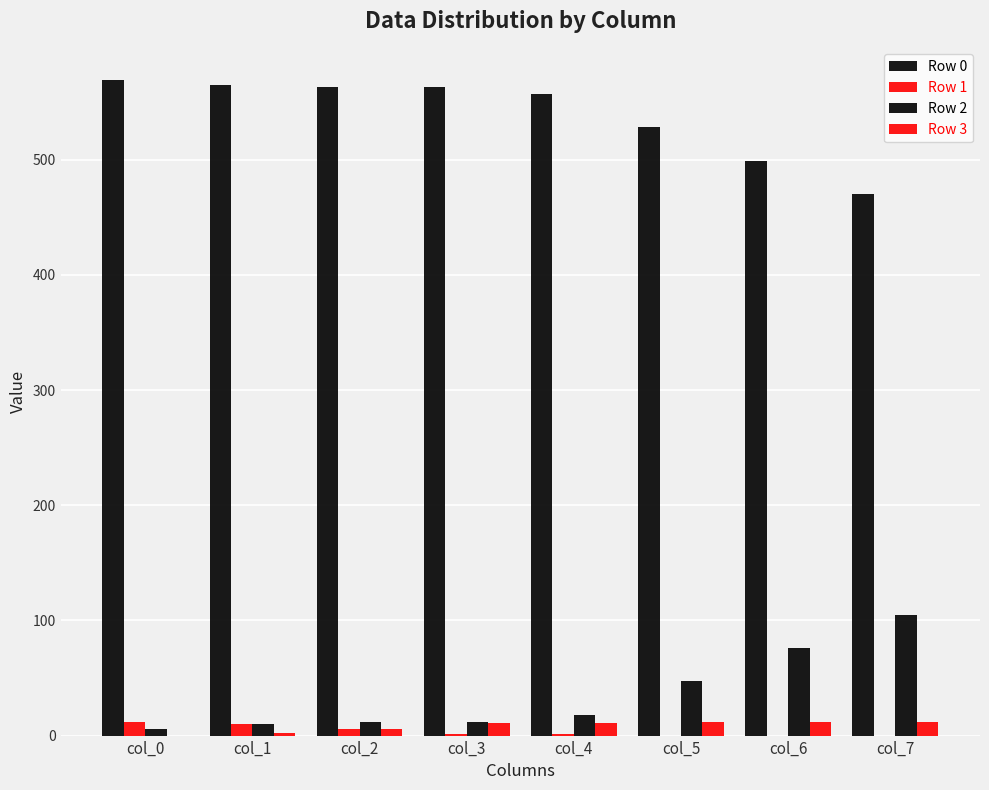

Does the chart contain stacked bars?

No